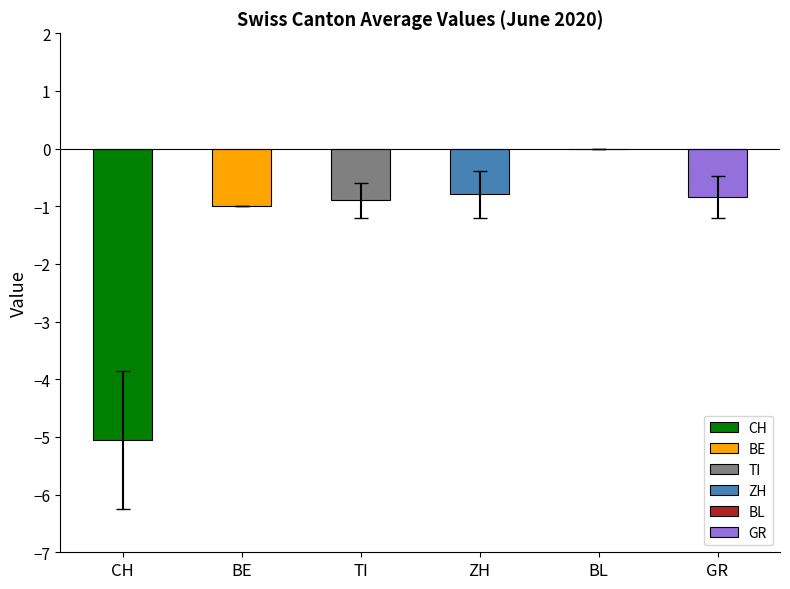

Is it true that the value at TI is -0.9?

True